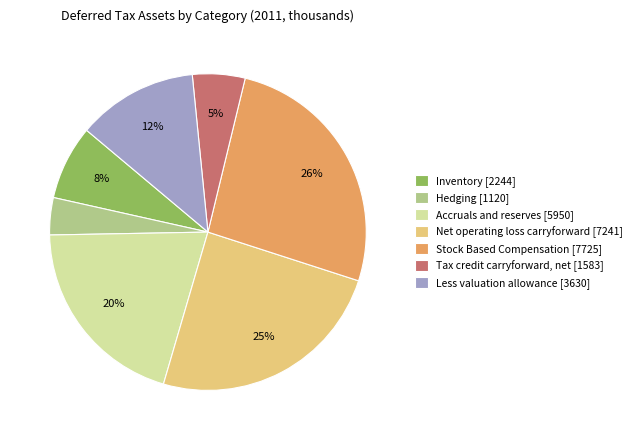

To the nearest percent, what percentage of the pie is Accruals and reserves?

20%